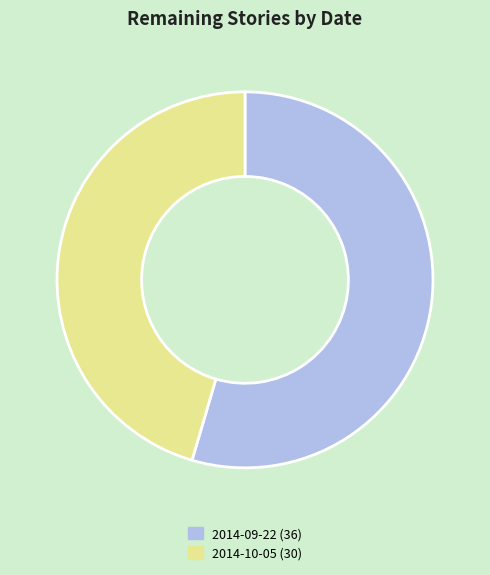

Is there any slice that represents more than half of the pie?

Yes